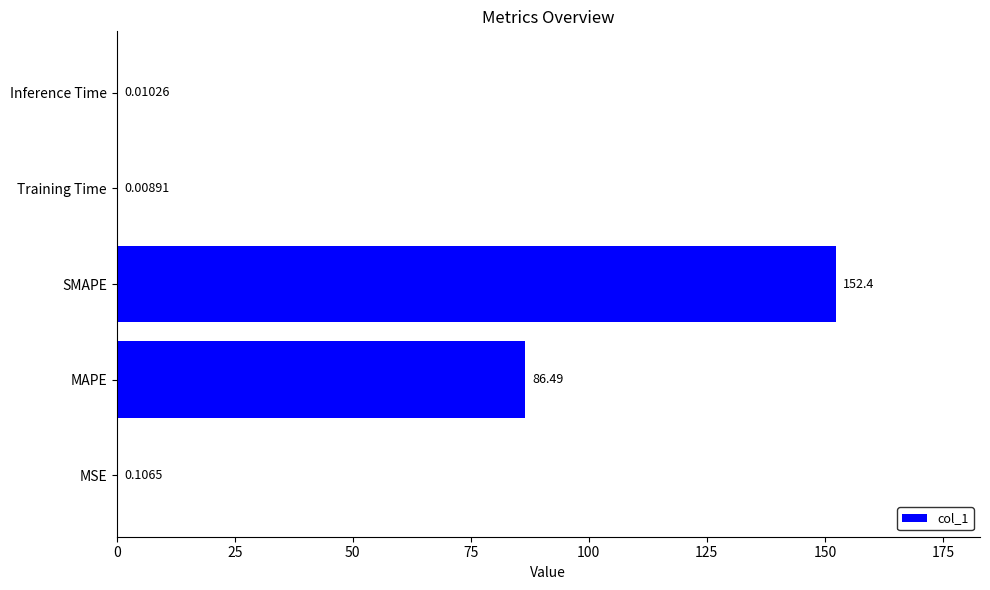

What is the change in value from MAPE to Inference Time?

-86.5